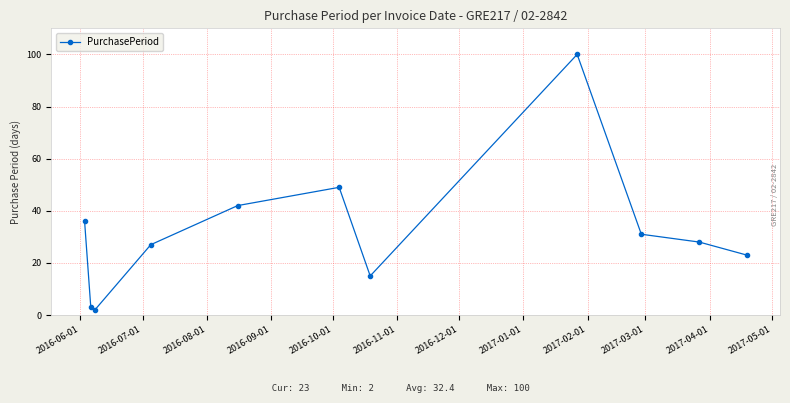

What is the value of the 8th point from the left?

100